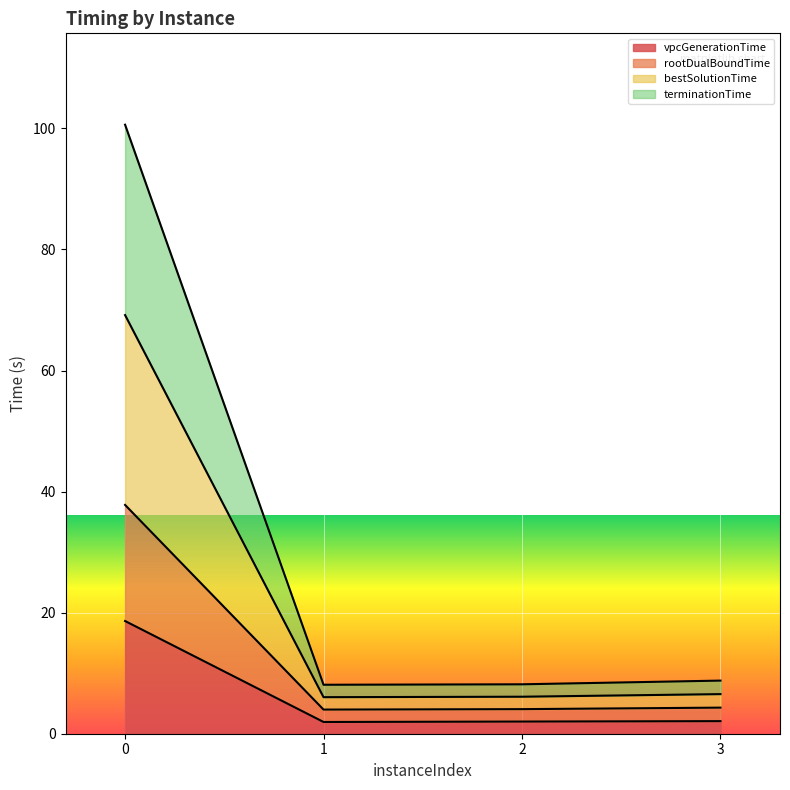

What is the total value across all series at 3?

8.8